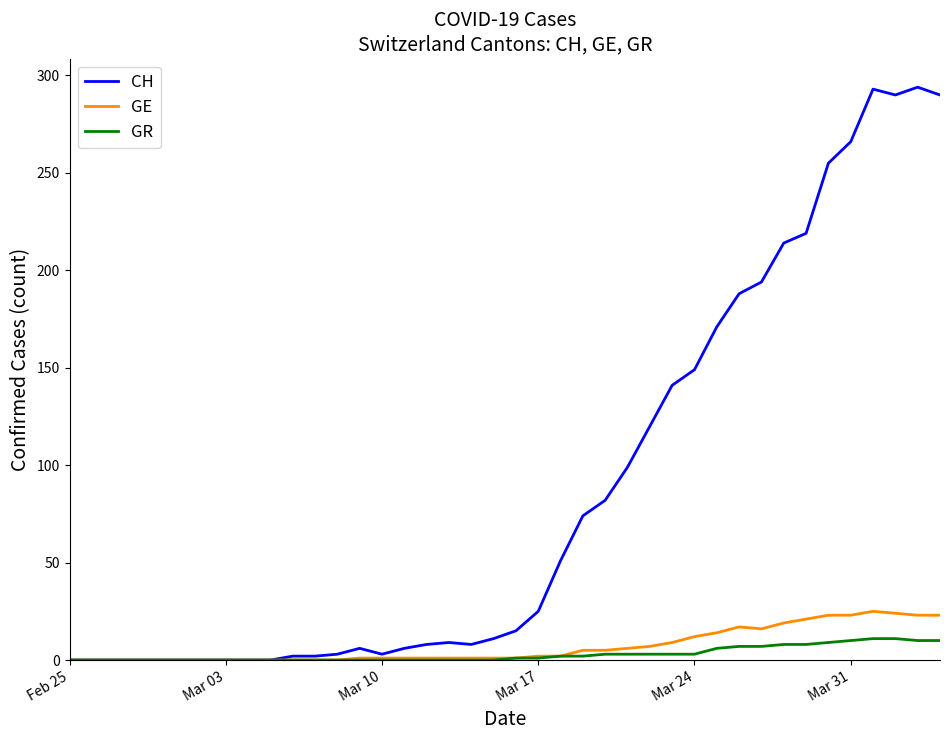

What is the highest value of the GR series?

11